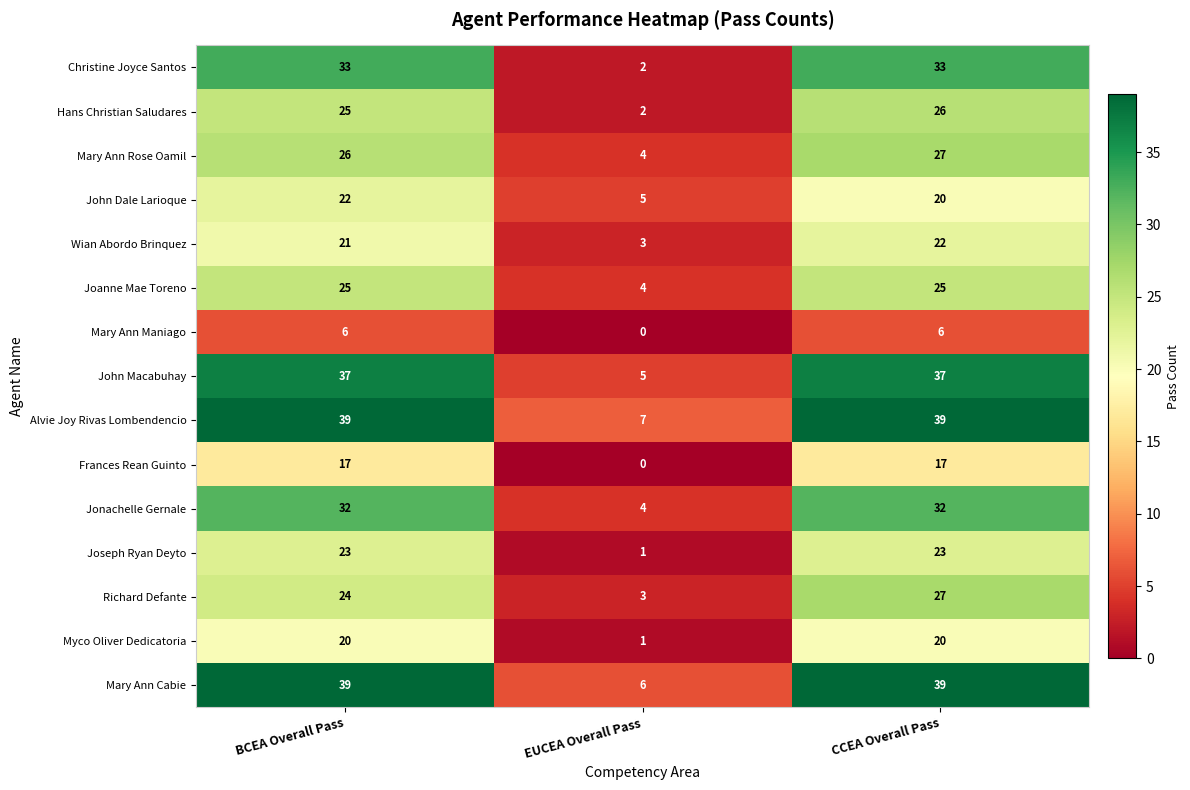

What is the average value of the Hans Christian Saludares series?

18